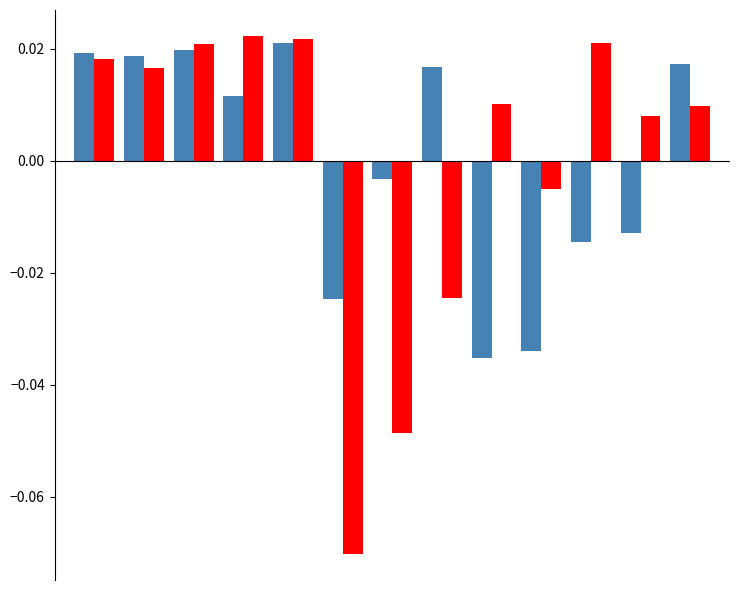

At which category is the sum across all series the highest?

4